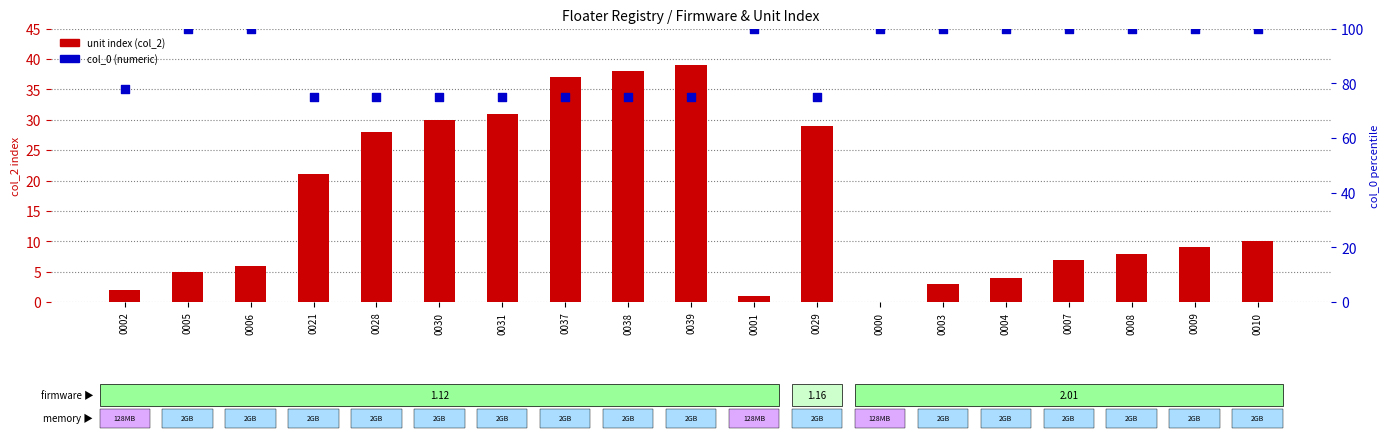

Which series contains the lowest Y value?

unit index (col_2)